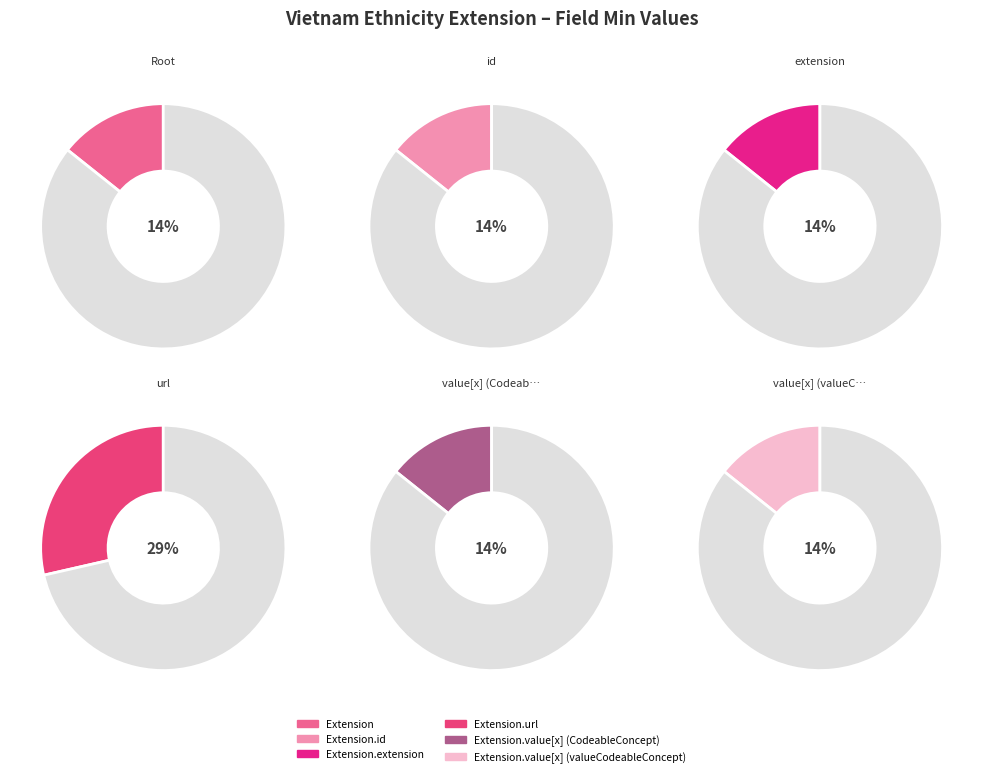

How many slices are in this pie chart?

6